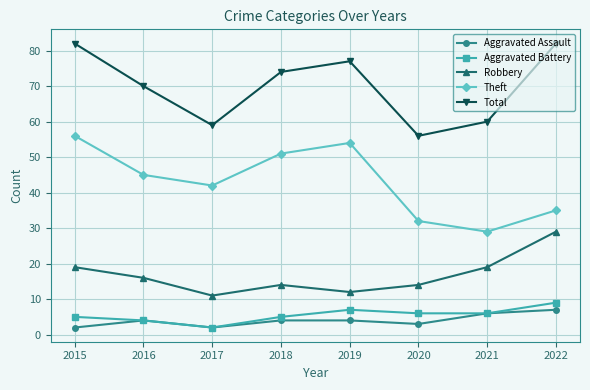

True or false: Total and Aggravated Assault intersect in this chart.

False